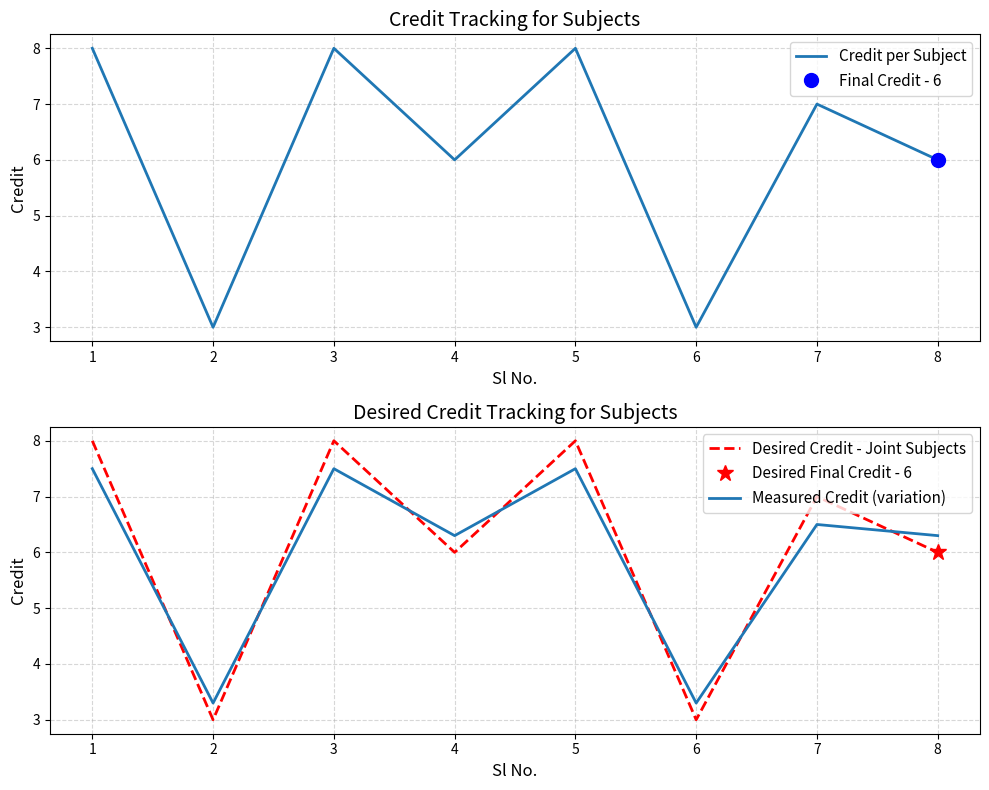

At which category does Desired Credit - Joint Subjects reach its first local peak?

3